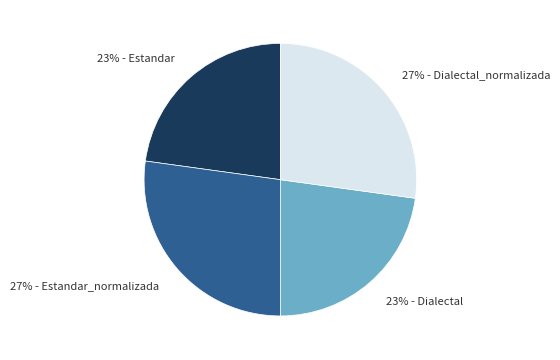

To the nearest percent, what is the average slice percentage?

25%